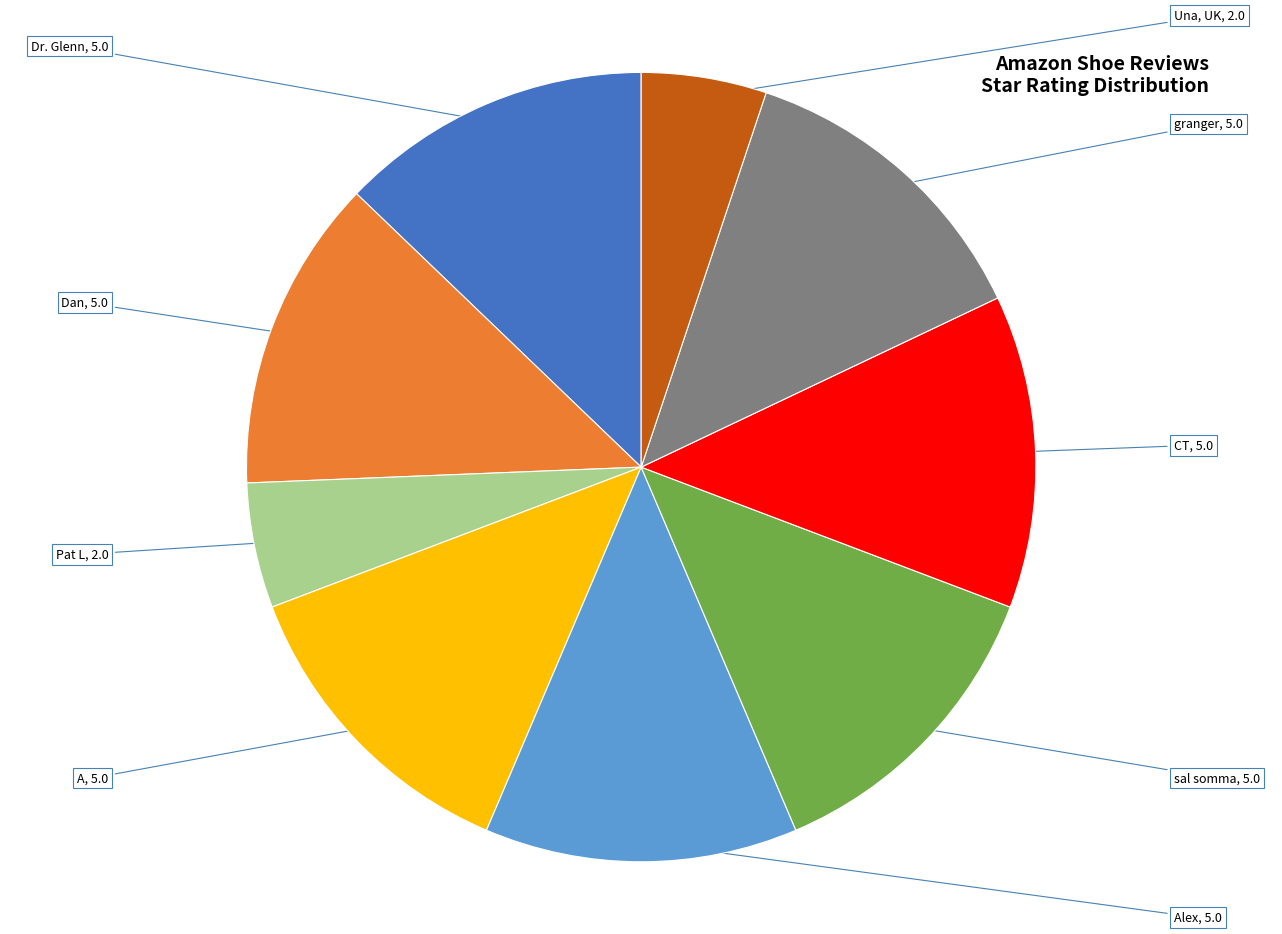

Does Dan represent more than half of the total?

No